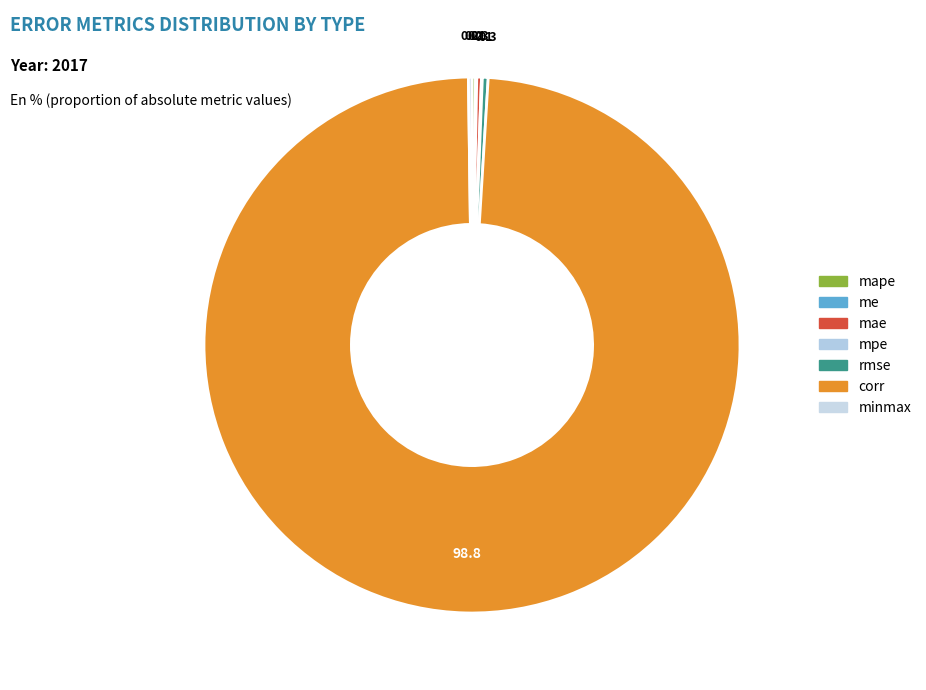

How many slices are in this pie chart?

7